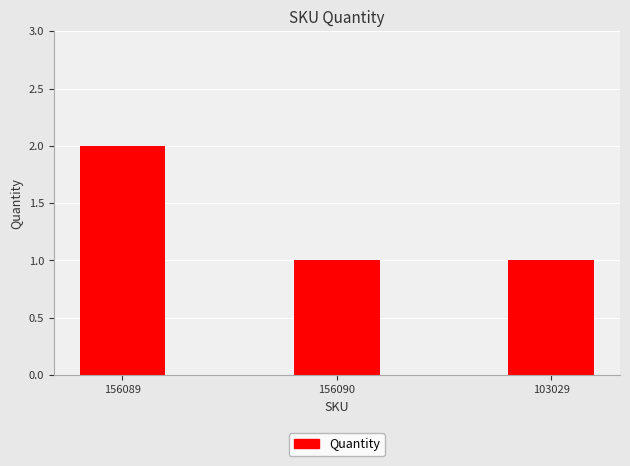

Between 156090 and 156089, which is larger?

156089